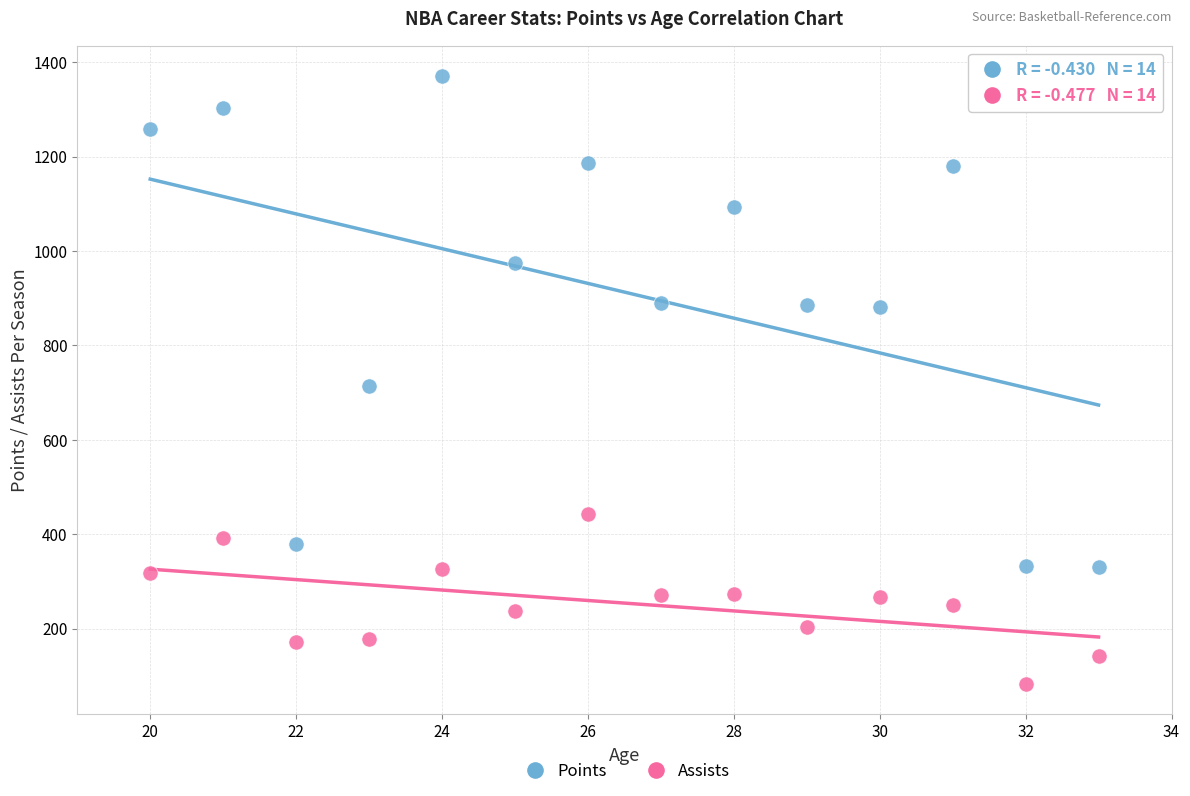

Which series contains the lowest Y value?

Assists